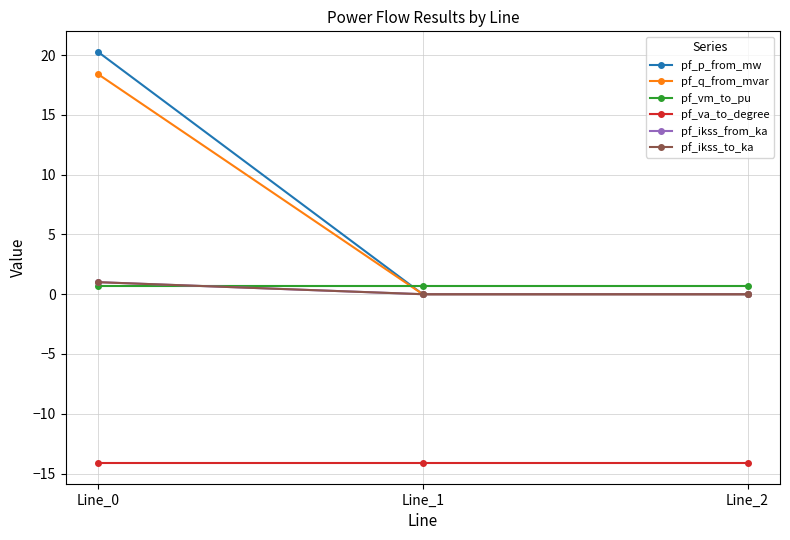

List the series in order of their peak value, lowest first.

pf_va_to_degree, pf_vm_to_pu, pf_ikss_from_ka, pf_ikss_to_ka, pf_q_from_mvar, pf_p_from_mw